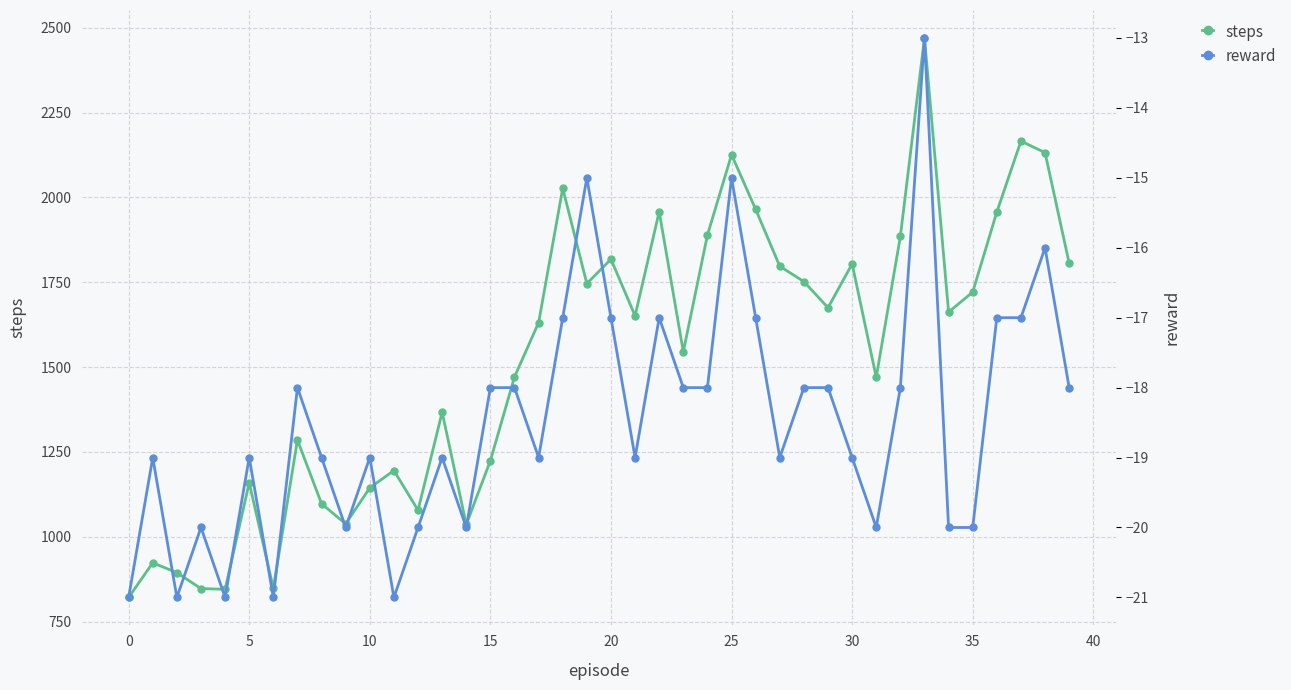

What is the difference between the highest and lowest values at 12?

1098